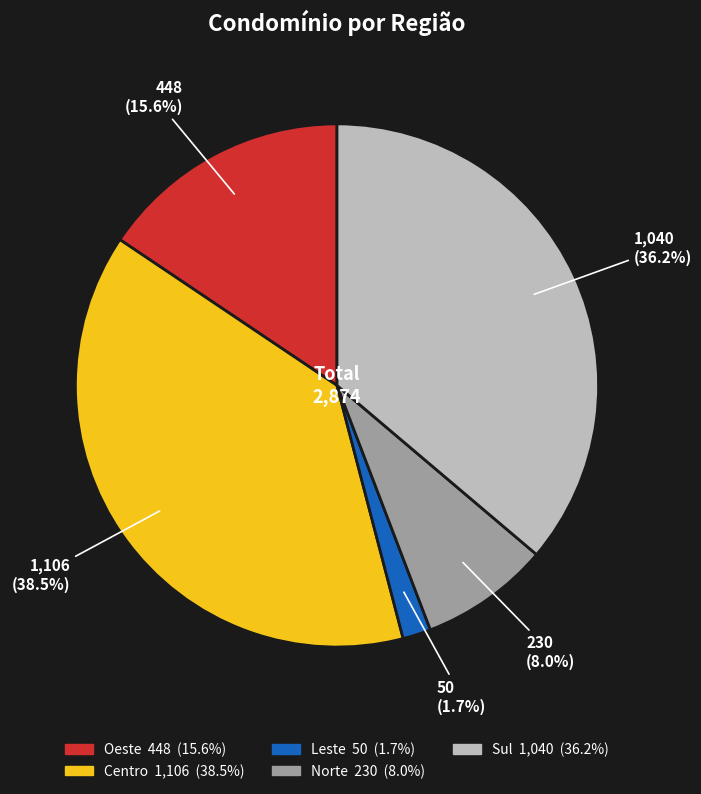

Is there a majority slice in this chart?

No